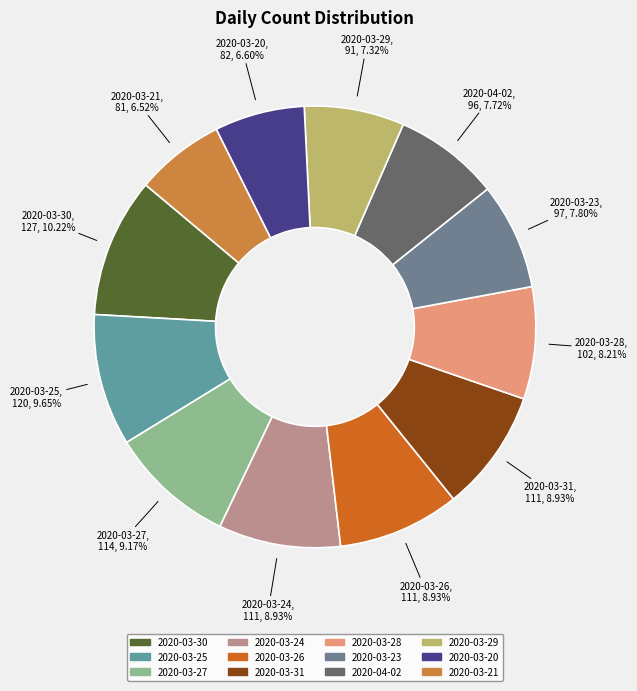

How many segments does this pie chart have?

12